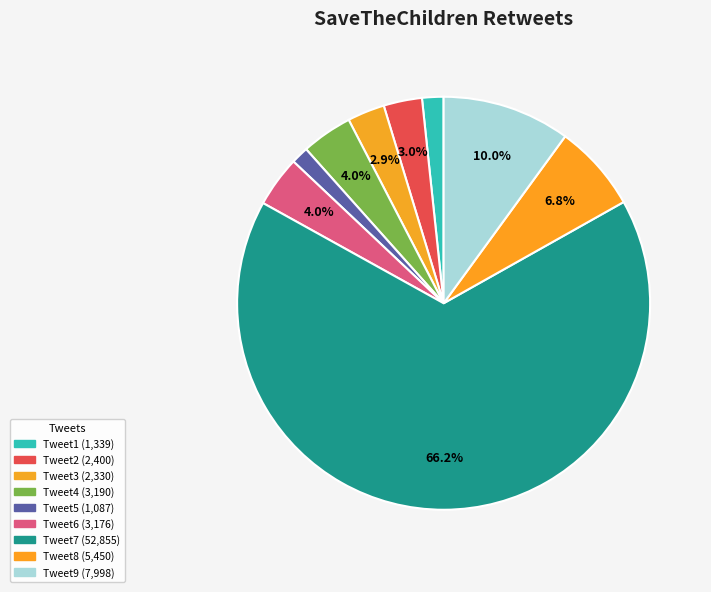

Count the number of slices in the pie.

9